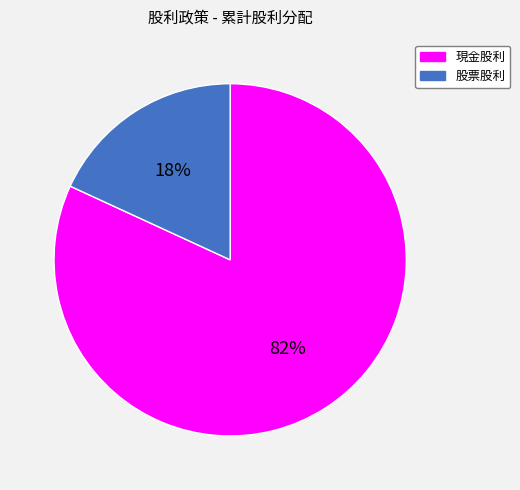

Does any single category account for the majority?

Yes